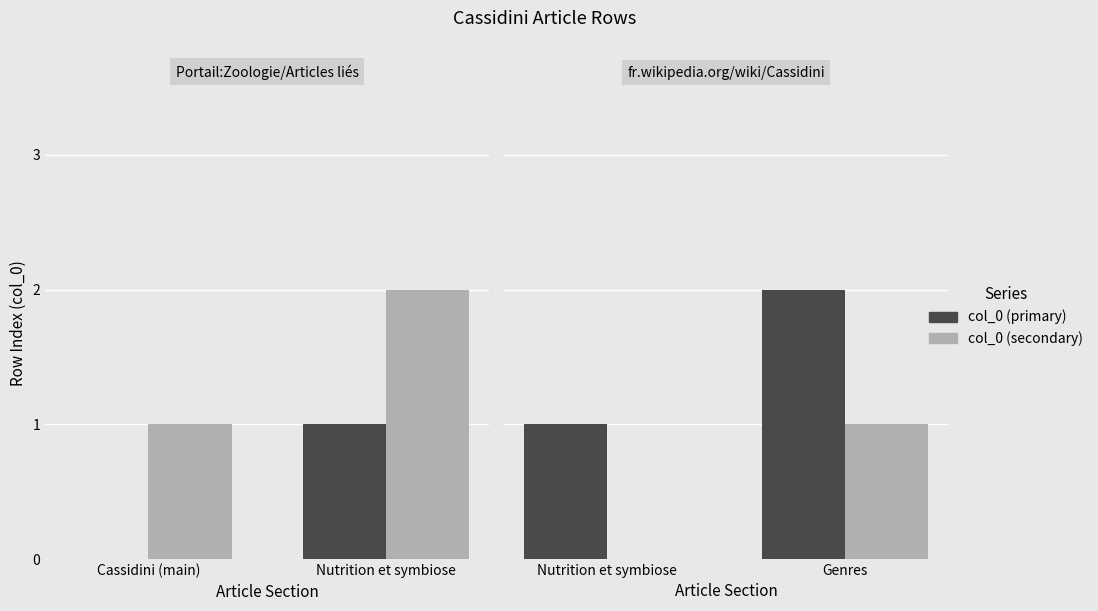

Which category has the highest value in the col_0 (secondary) series?

Genres